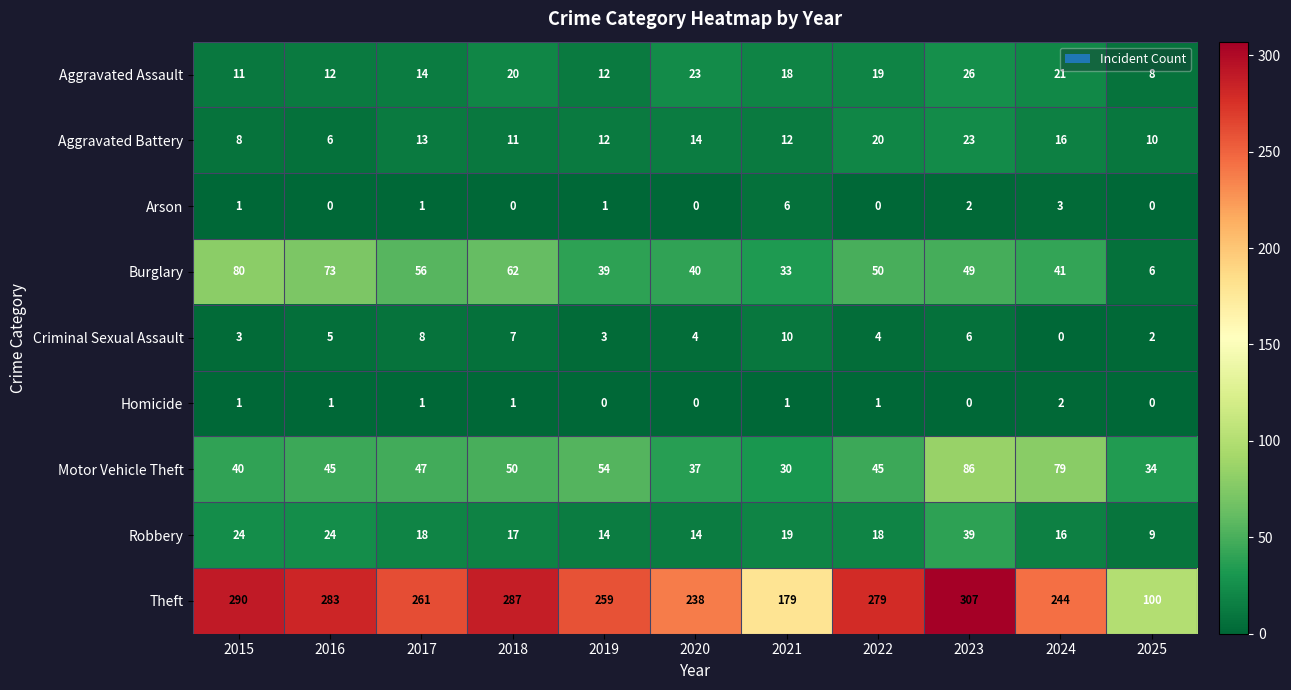

What is the greatest value displayed?

307